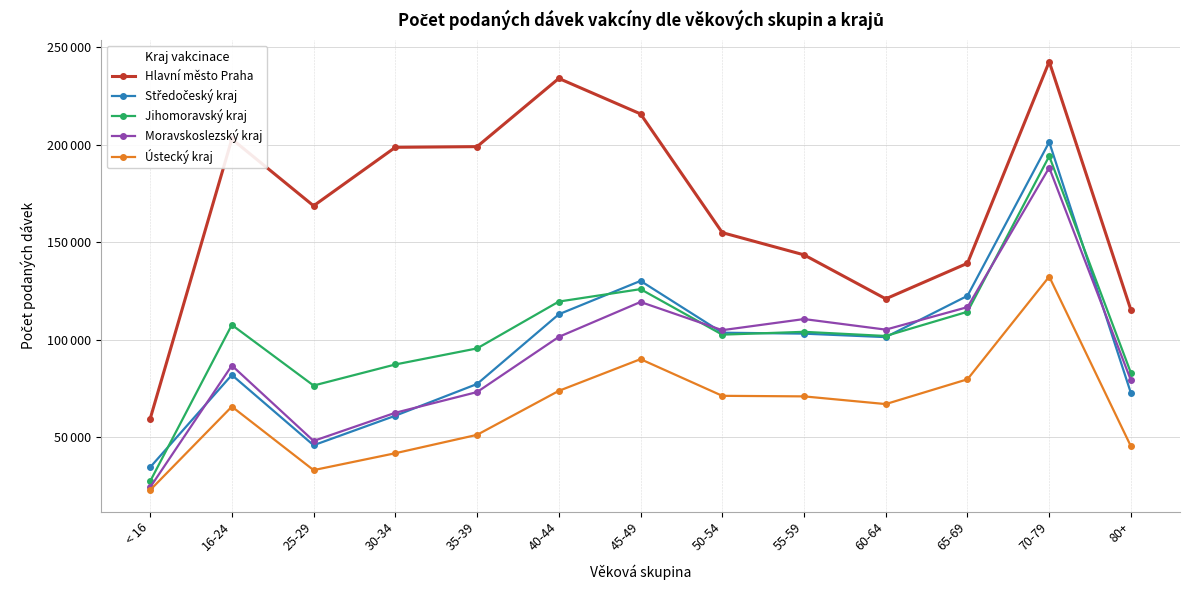

What are all the series names shown in the legend?

Hlavní město Praha, Středočeský kraj, Jihomoravský kraj, Moravskoslezský kraj, Ústecký kraj